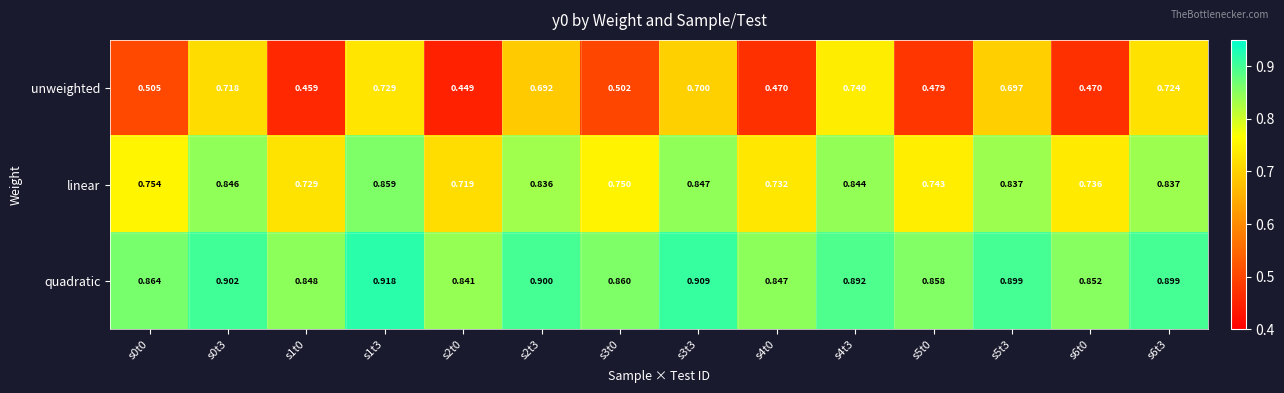

Which series has the largest total across all categories?

quadratic